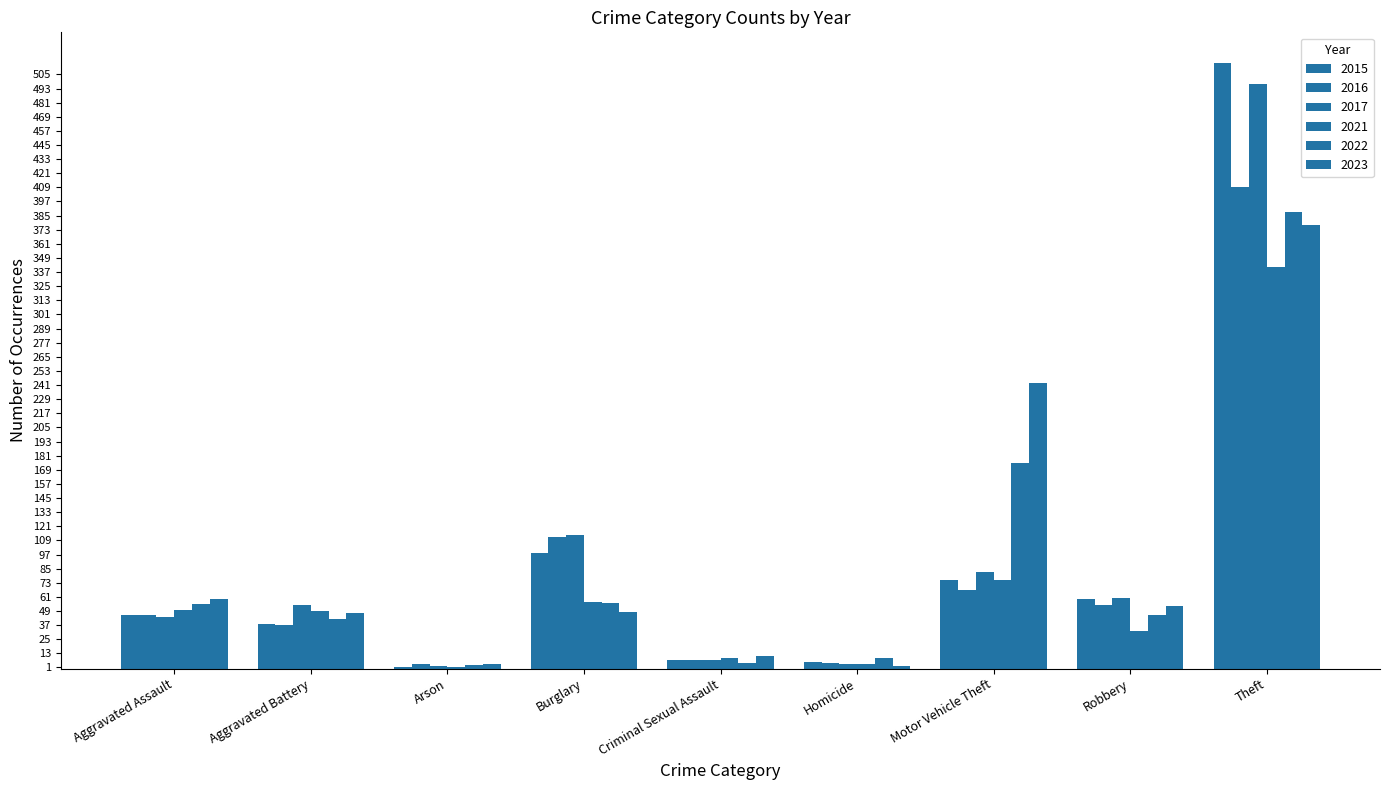

At how many categories does at least one series exceed 488?

1